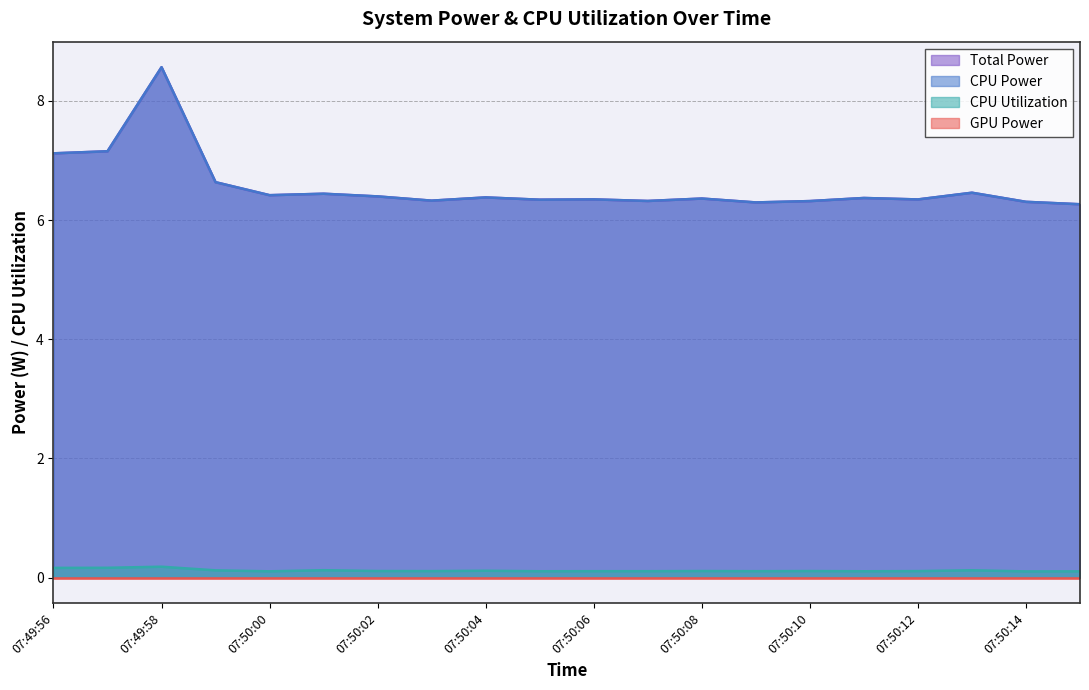

Does the chart display data point markers on the line(s)?

No